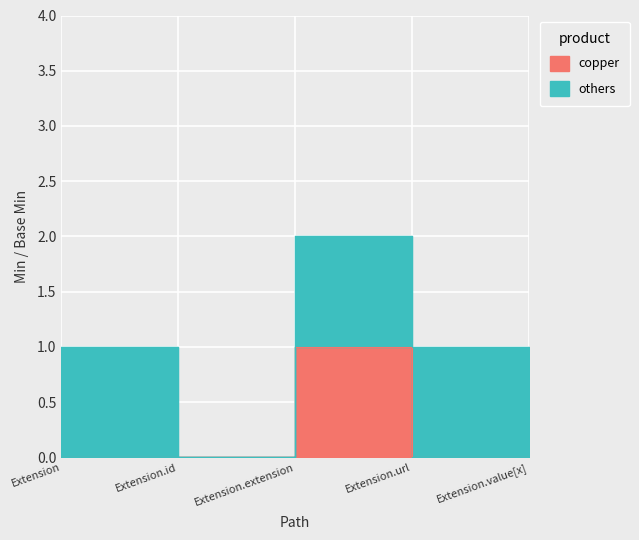

Between Extension.extension and Extension.id, which is larger?

Extension.extension